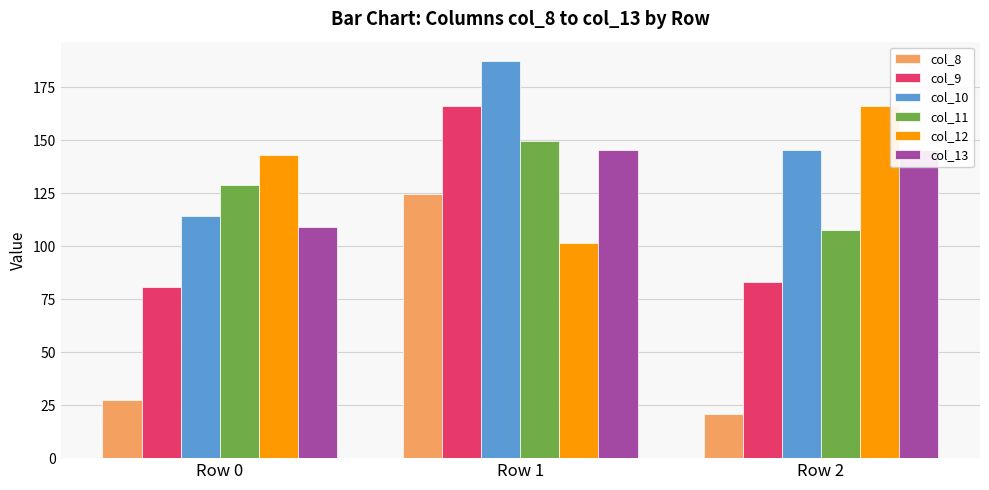

What is the value of the col_11 bar at the 2nd from the left?

149.5